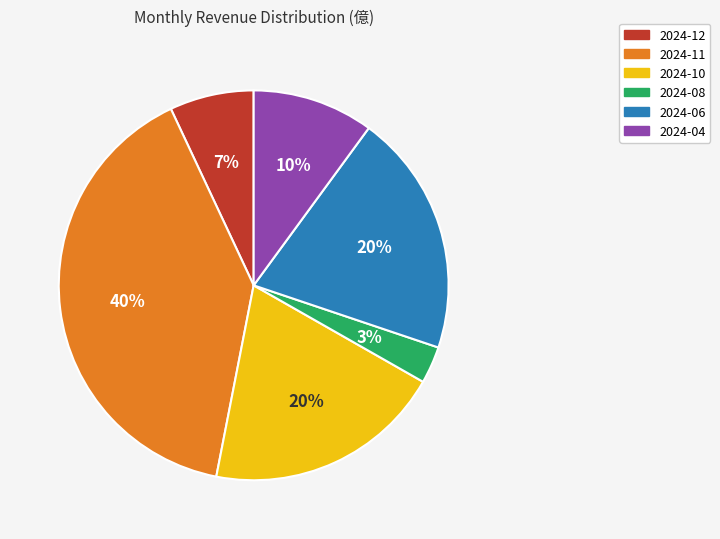

Which slice is the largest?

2024-11